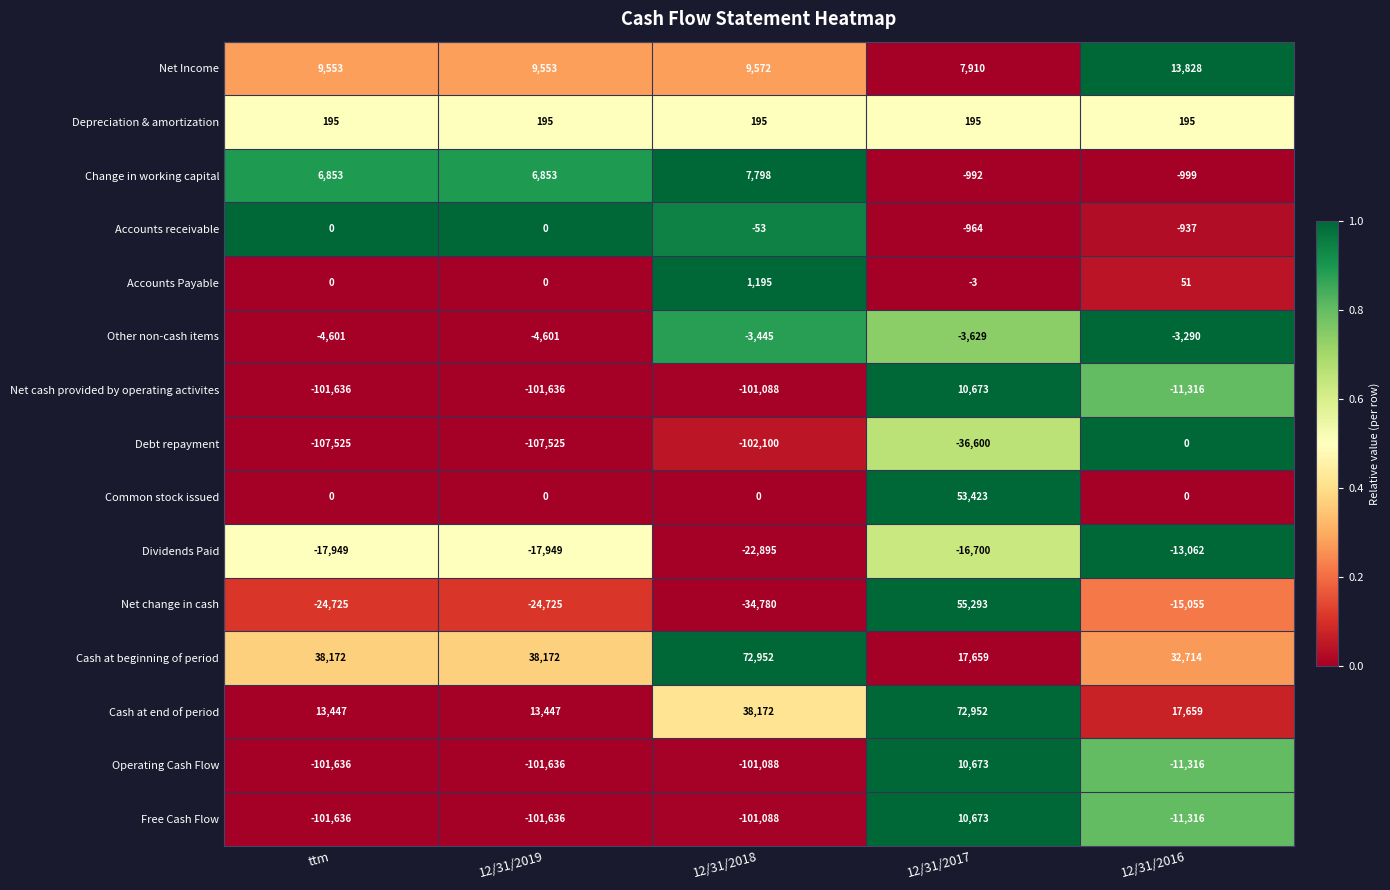

Where does the Other non-cash items series first go above -3629?

12/31/2018